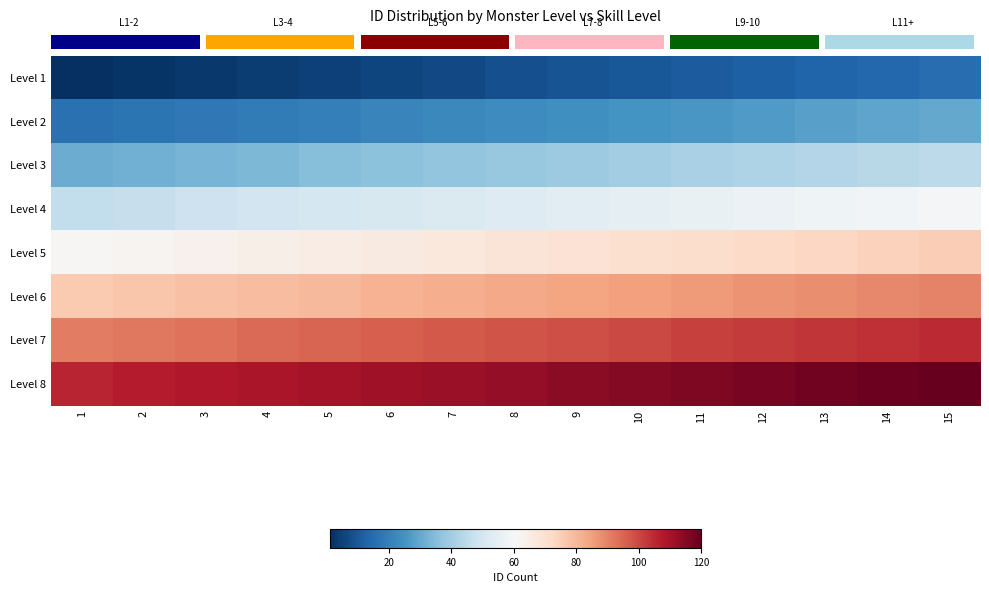

At which category is the sum across all series the highest?

15